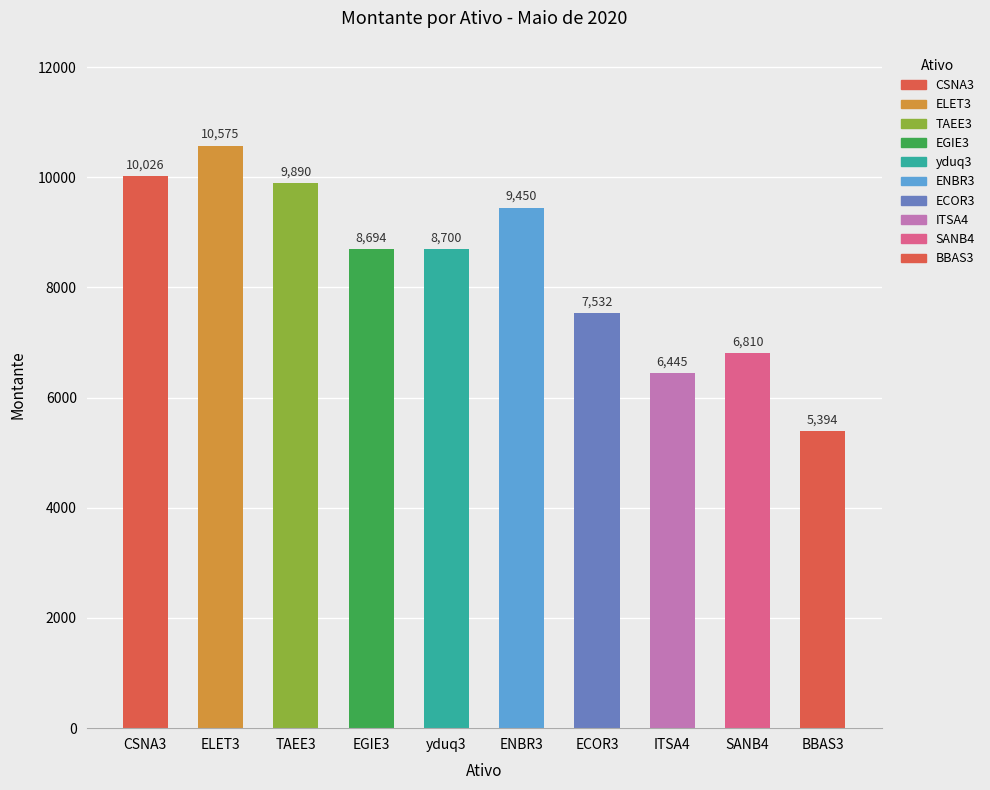

Which category has the lowest value across all series?

BBAS3